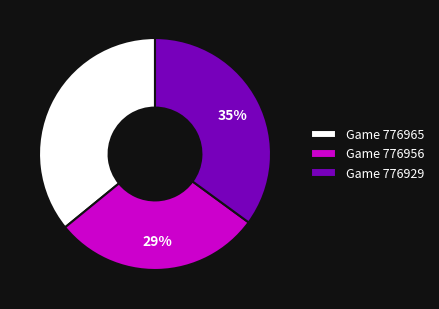

What is the smallest slice in the pie chart?

Game 776956